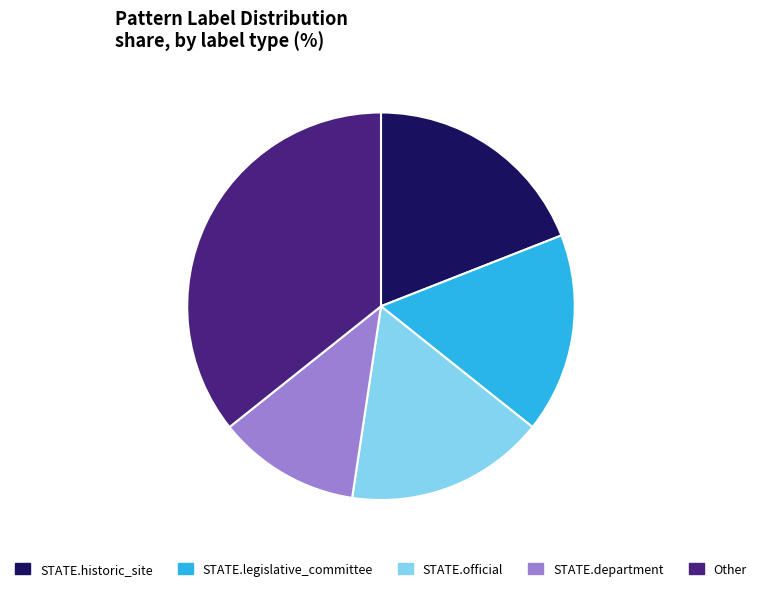

Combined, do STATE.official and STATE.department account for over 50%?

No